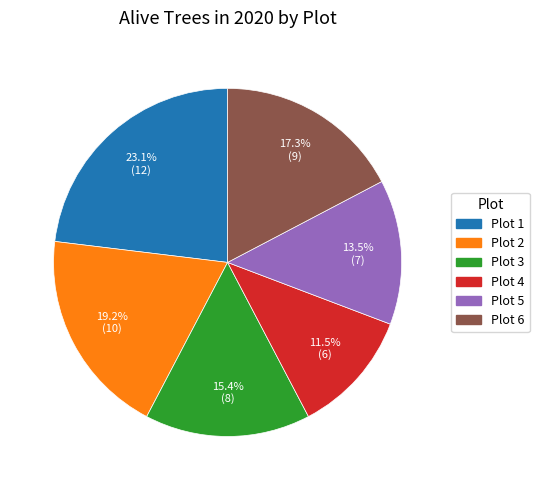

Does Plot 5 account for over 50% of the chart?

No